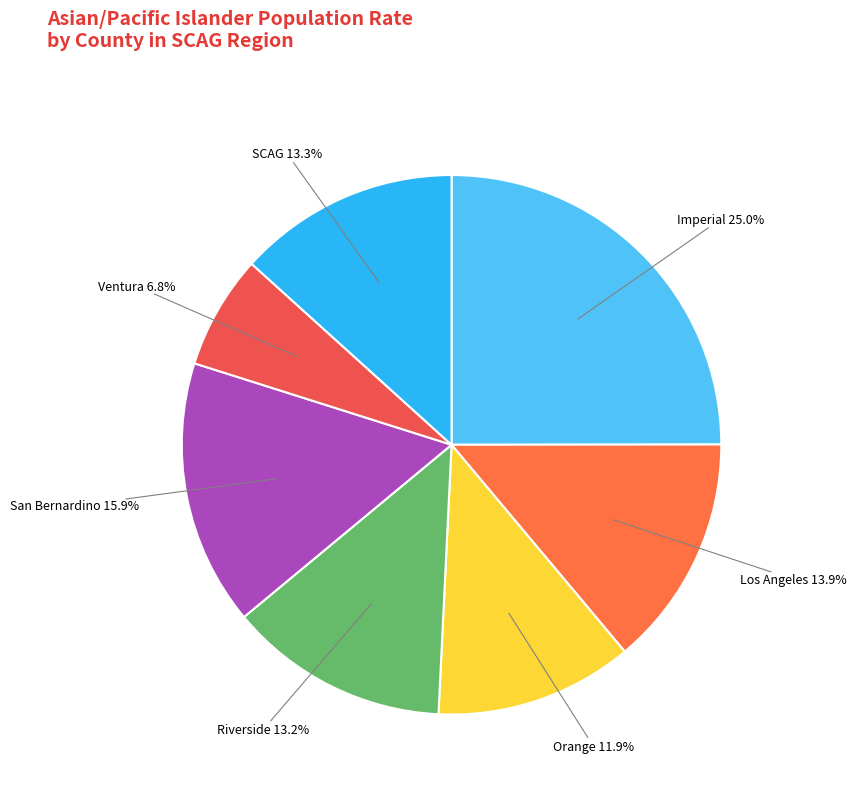

Between Imperial and Los Angeles, which is larger?

Imperial